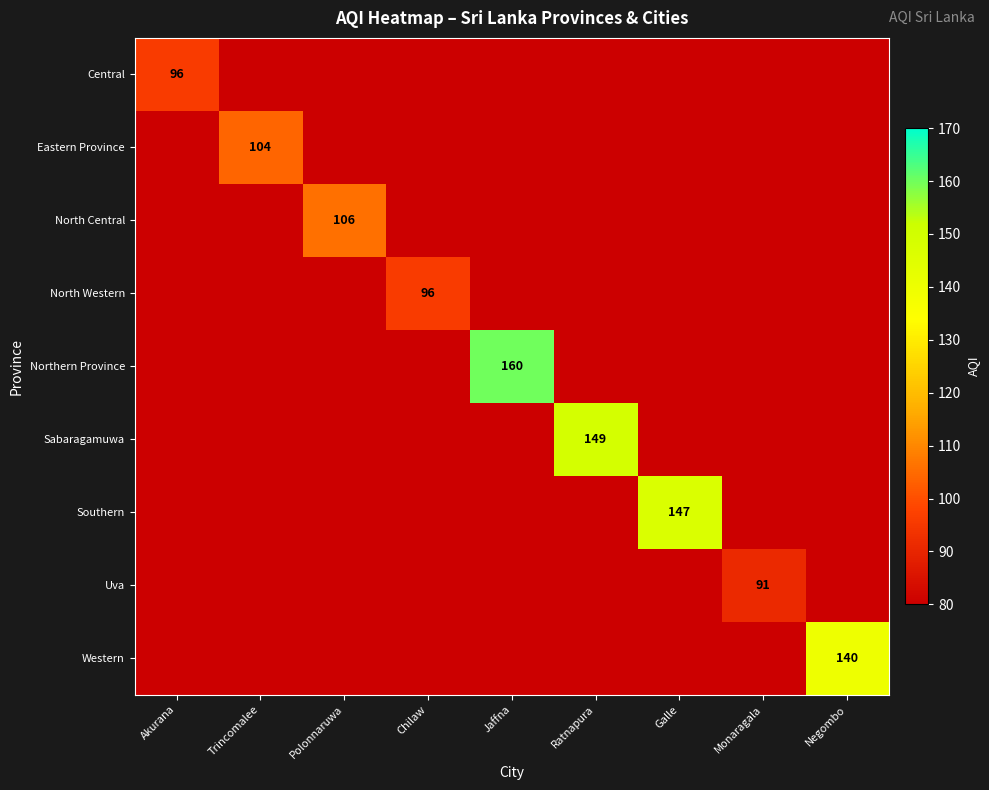

At which category is the sum across all series the highest?

Jaffna